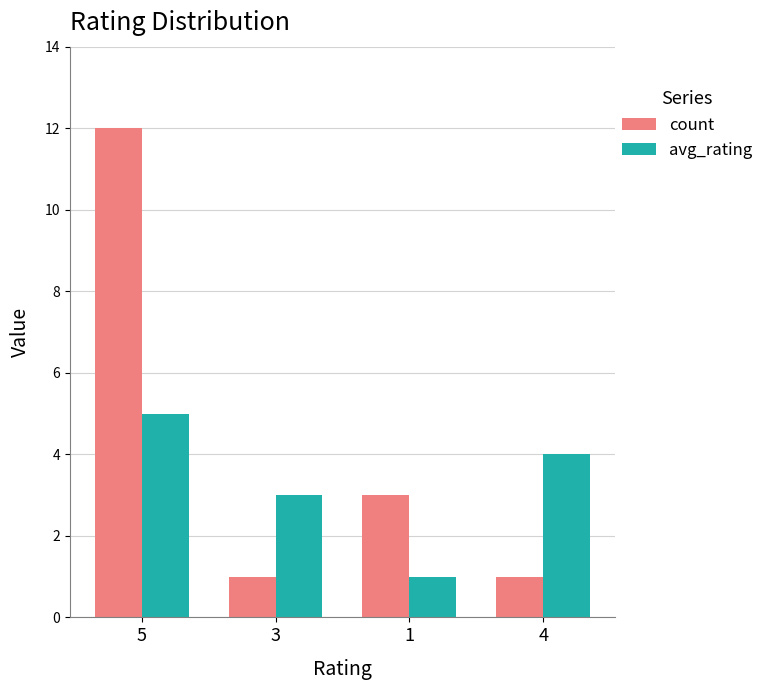

Is it true that count equals 12 at 5?

True